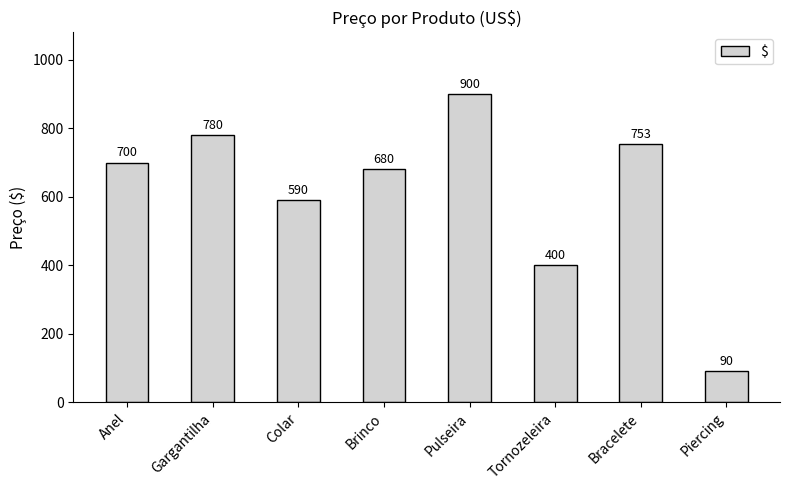

The chart shows a value of 700 at Anel. True or false?

True